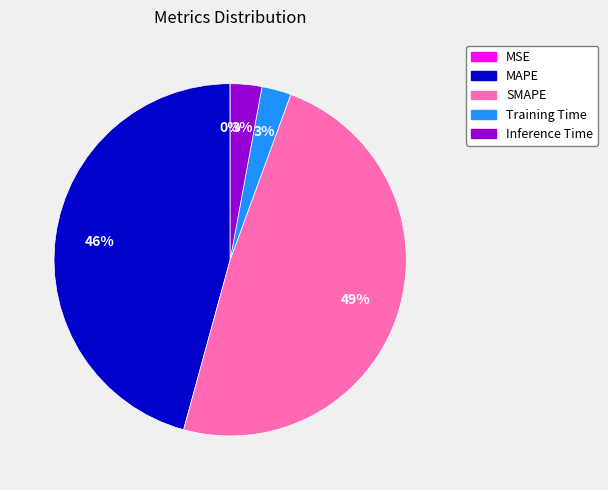

To the nearest percent, what is the average slice percentage?

20%